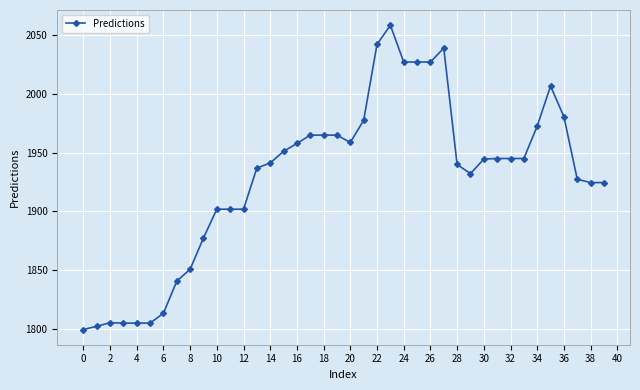

Does the chart display data point markers on the line(s)?

Yes